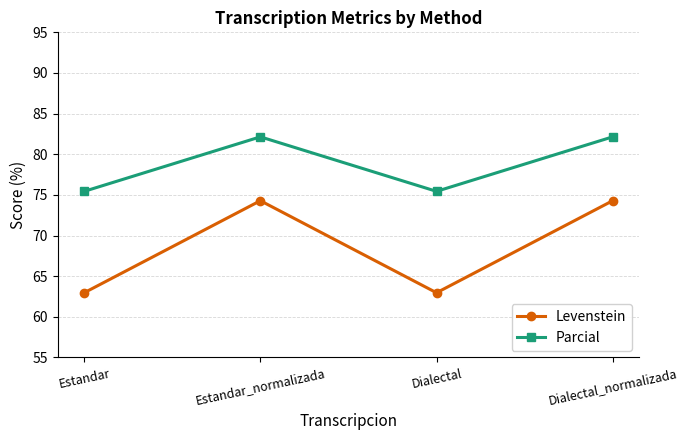

Is the value of Parcial at Estandar_normalizada greater than the value of Levenstein at Estandar?

Yes